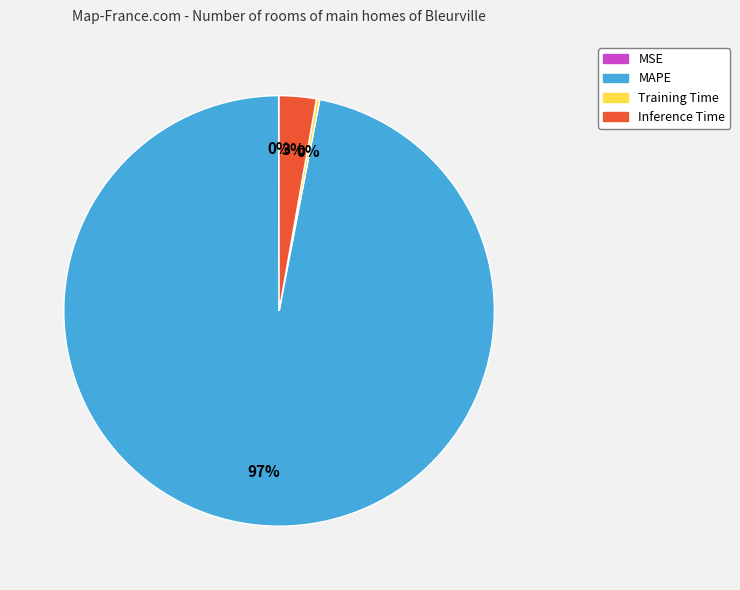

The Inference Time slice represents 3% of the pie. True or false?

True